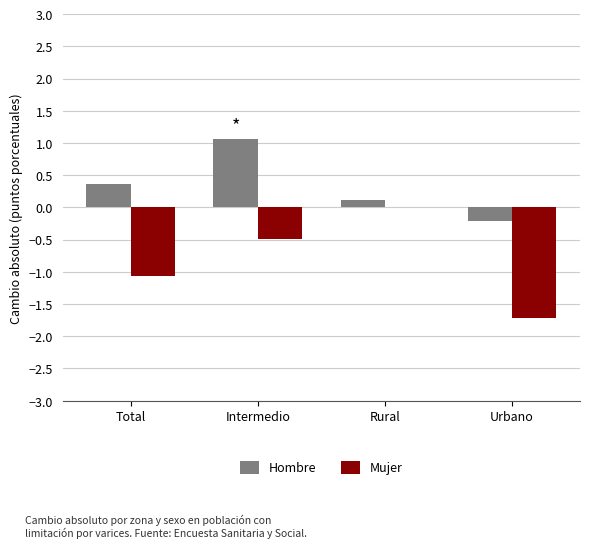

What is the sum of the Mujer values at Rural and Intermedio?

-0.5